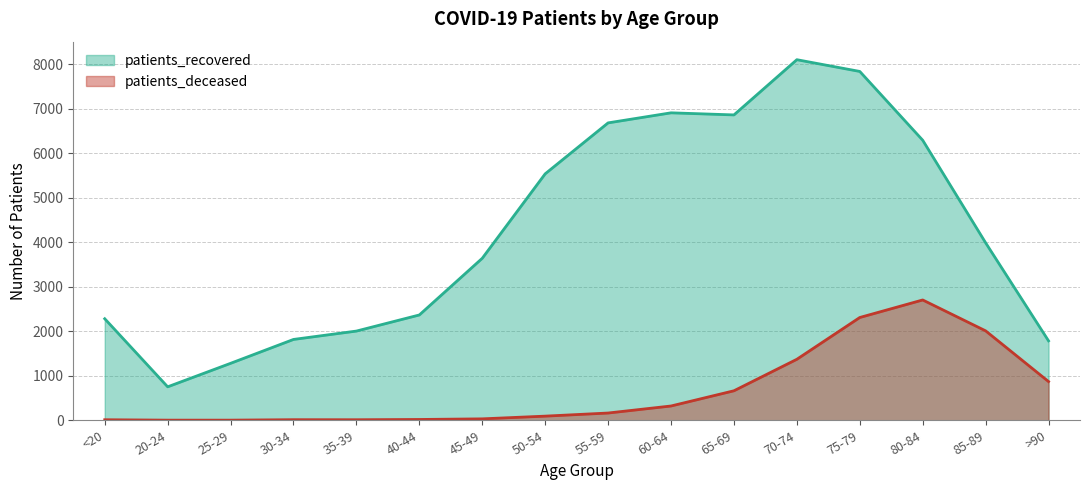

True or false: patients_recovered and patients_deceased cross at least once.

False